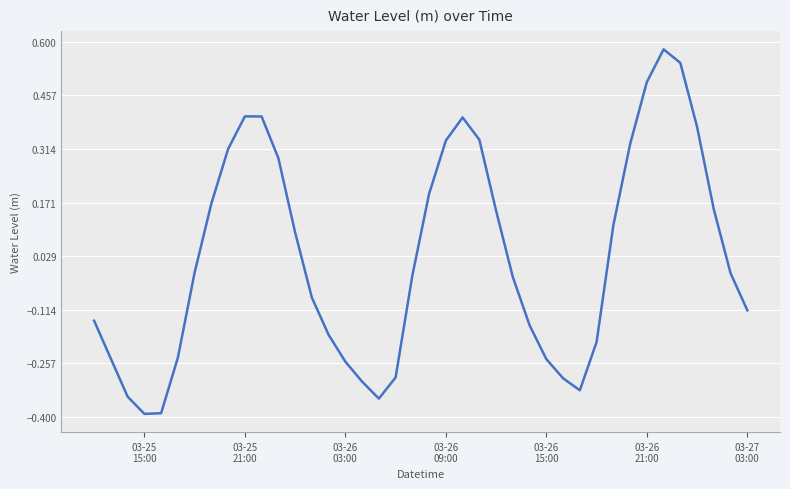

What is the difference between the maximum and minimum values?

1.0